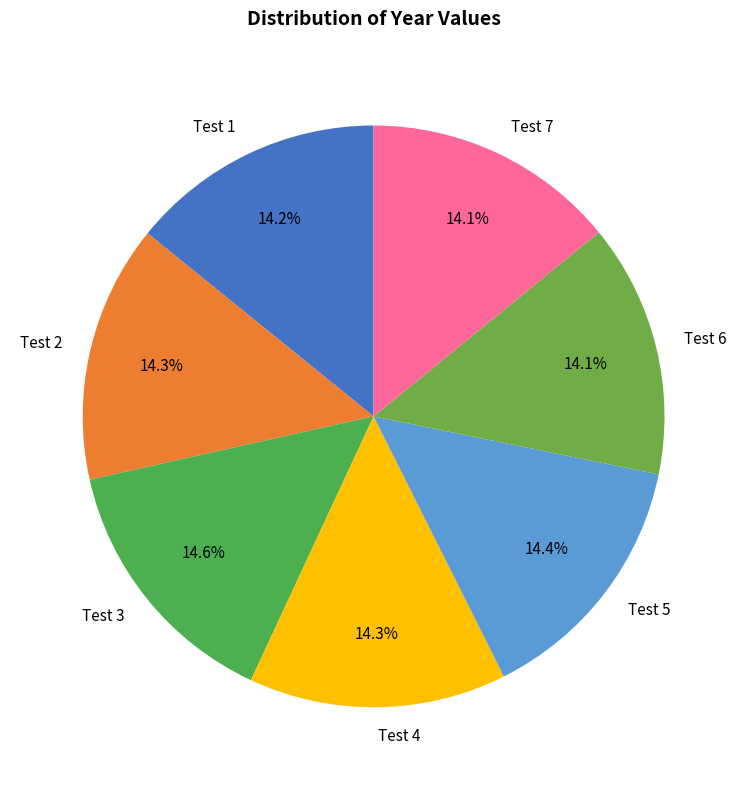

Is there any slice that represents more than half of the pie?

No